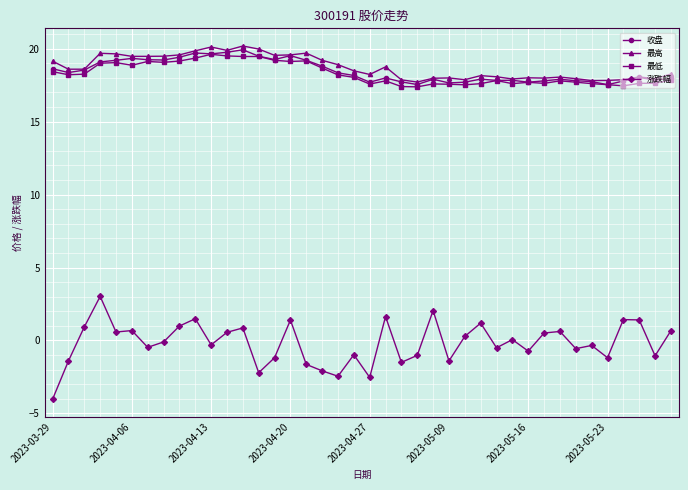

True or false: 涨跌幅 and 最低 intersect in this chart.

False